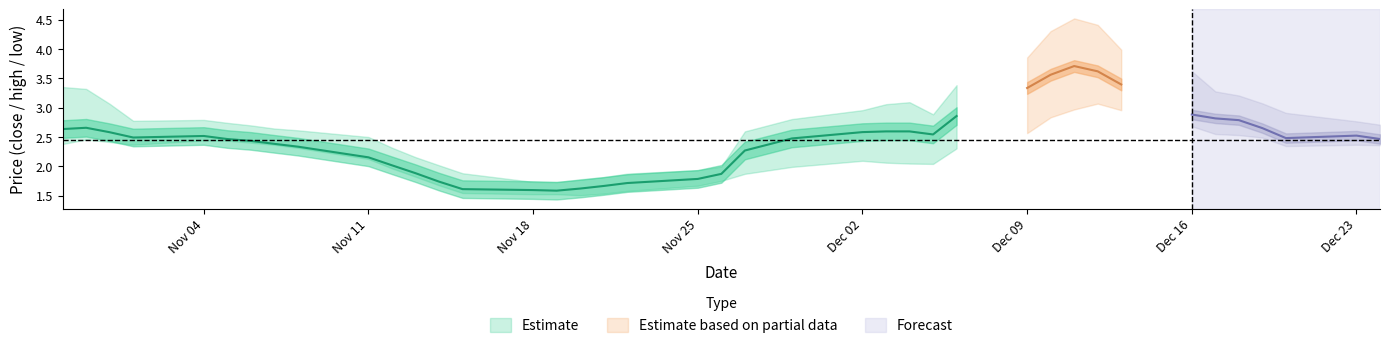

How many data points in low are above 2?

26